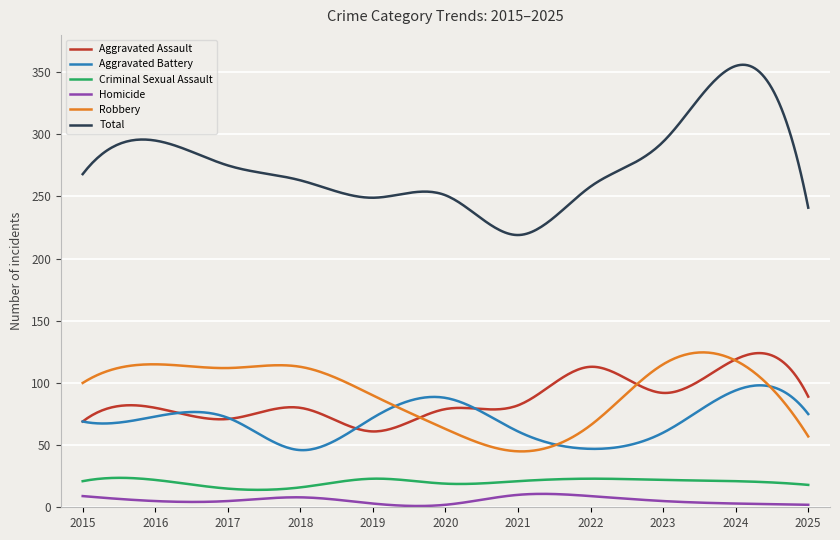

Does the chart have visible grid lines?

Yes